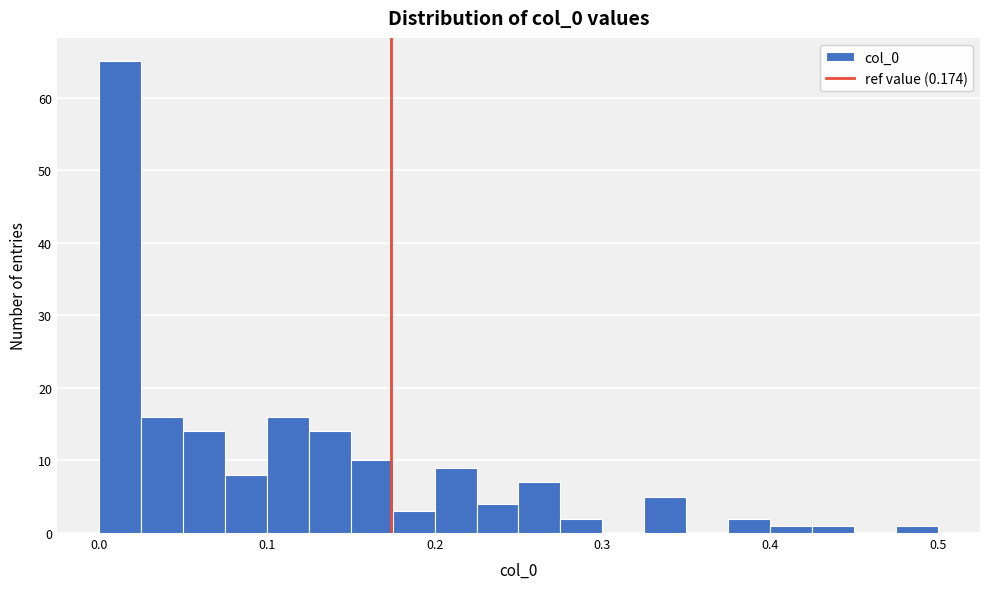

Read against the x-axis, roughly where is the centre of the tallest bar?

0.01